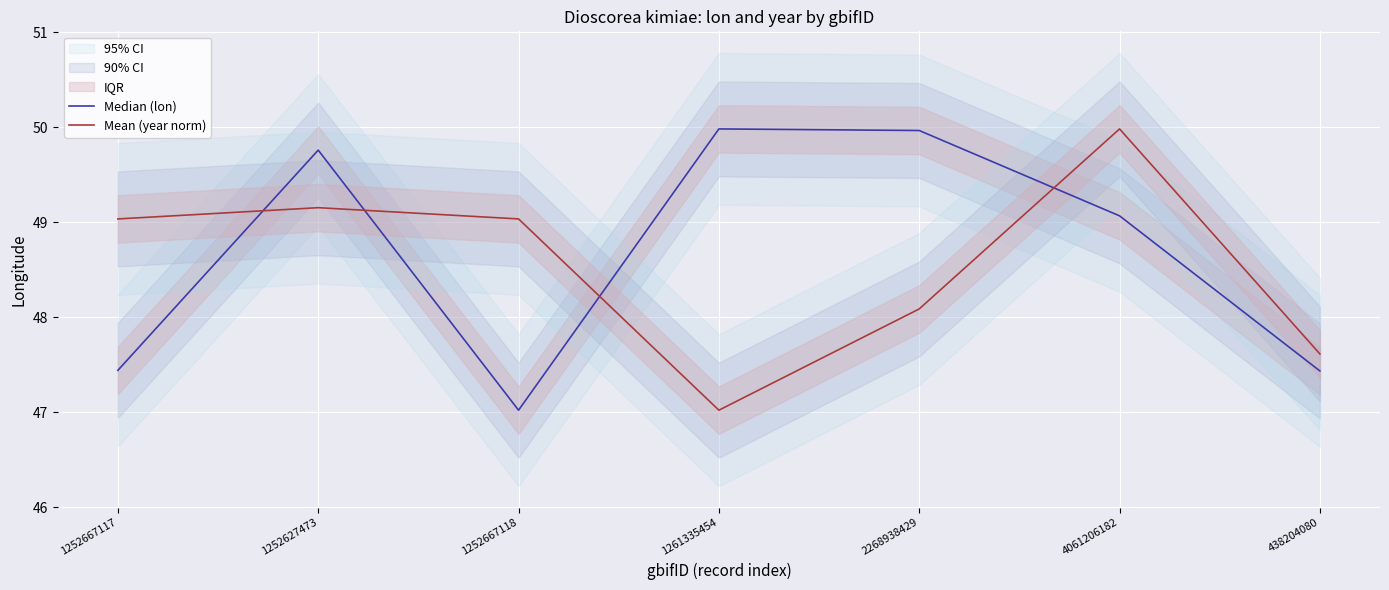

At which label is Median (lon) closest to 48?

1252667117